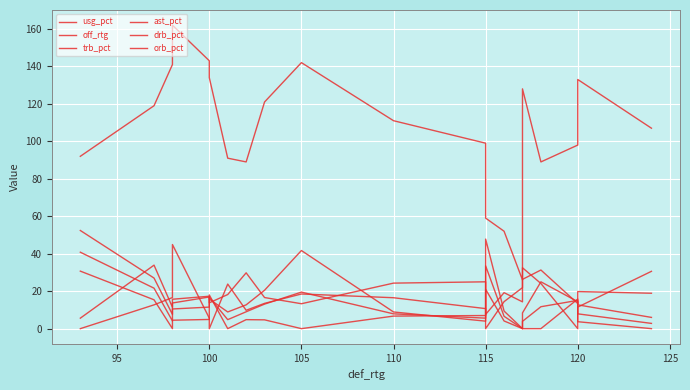

What is the sum of the usg_pct values at 115 and 110?

30.7